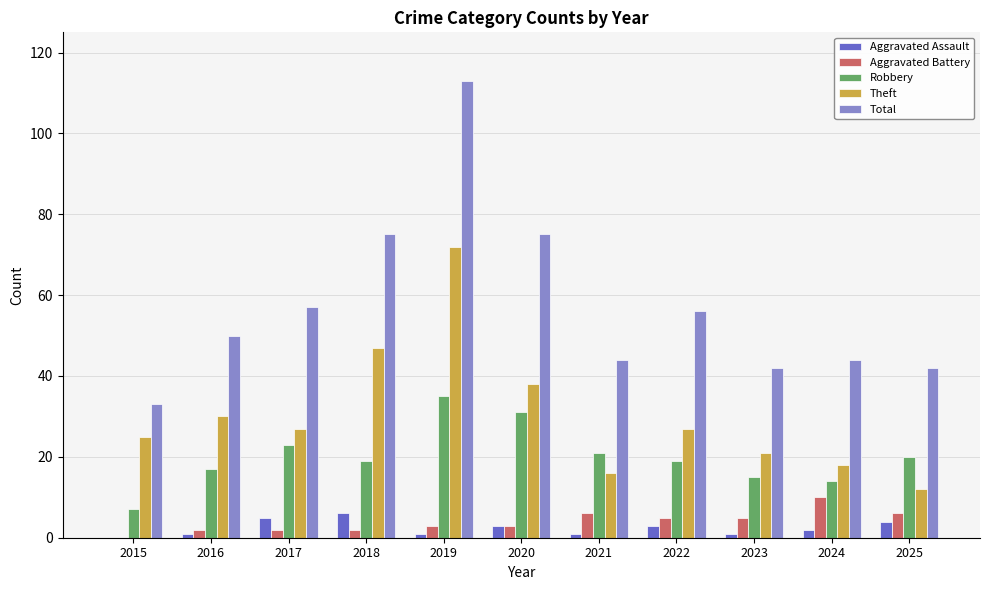

Which series has the largest total across all categories?

Total